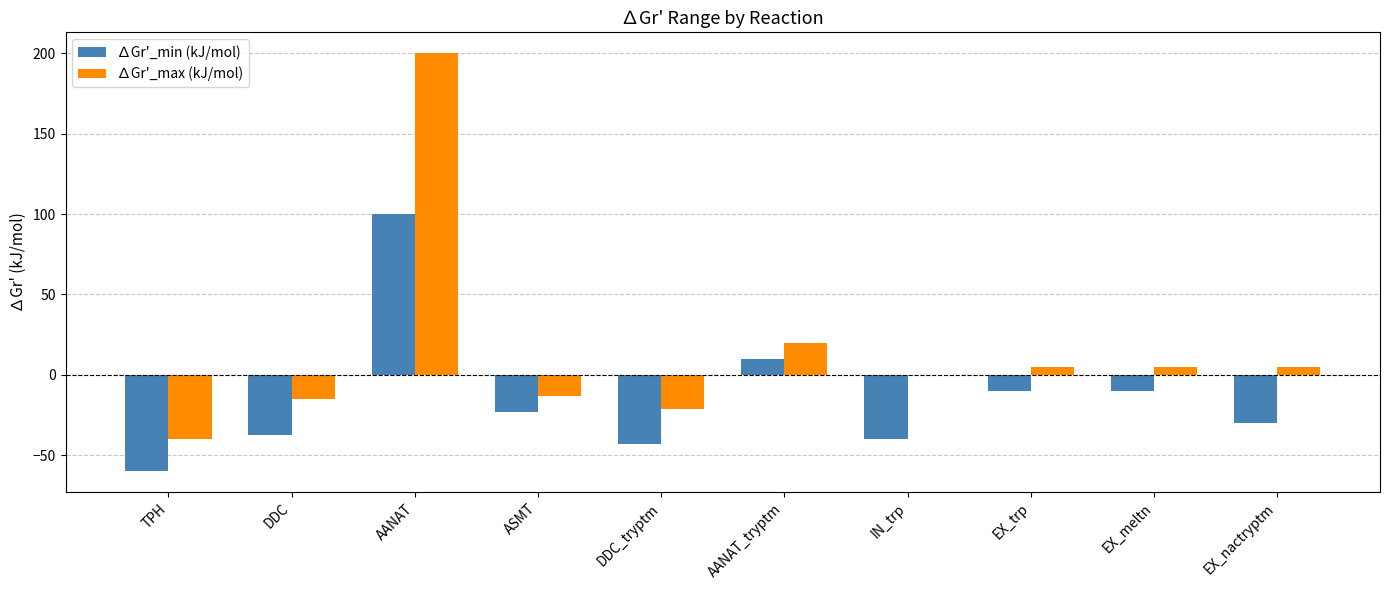

Read the ∆Gr'_min (kJ/mol) value at TPH.

-60.0